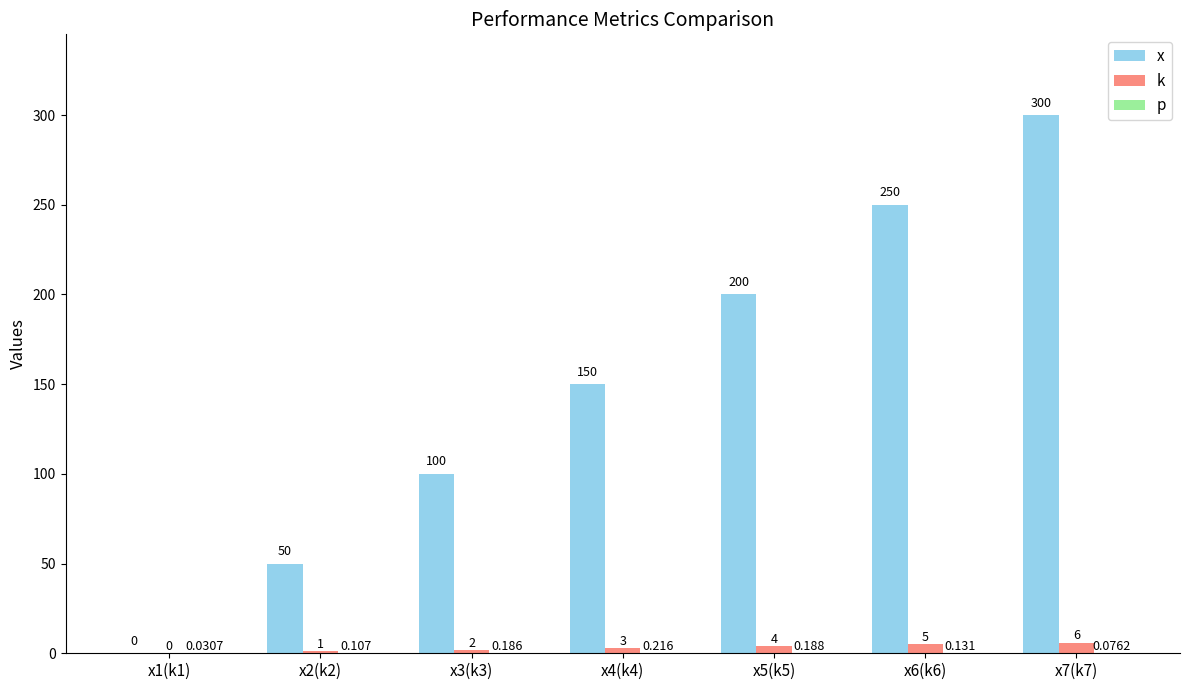

How many series are shown in this chart?

3